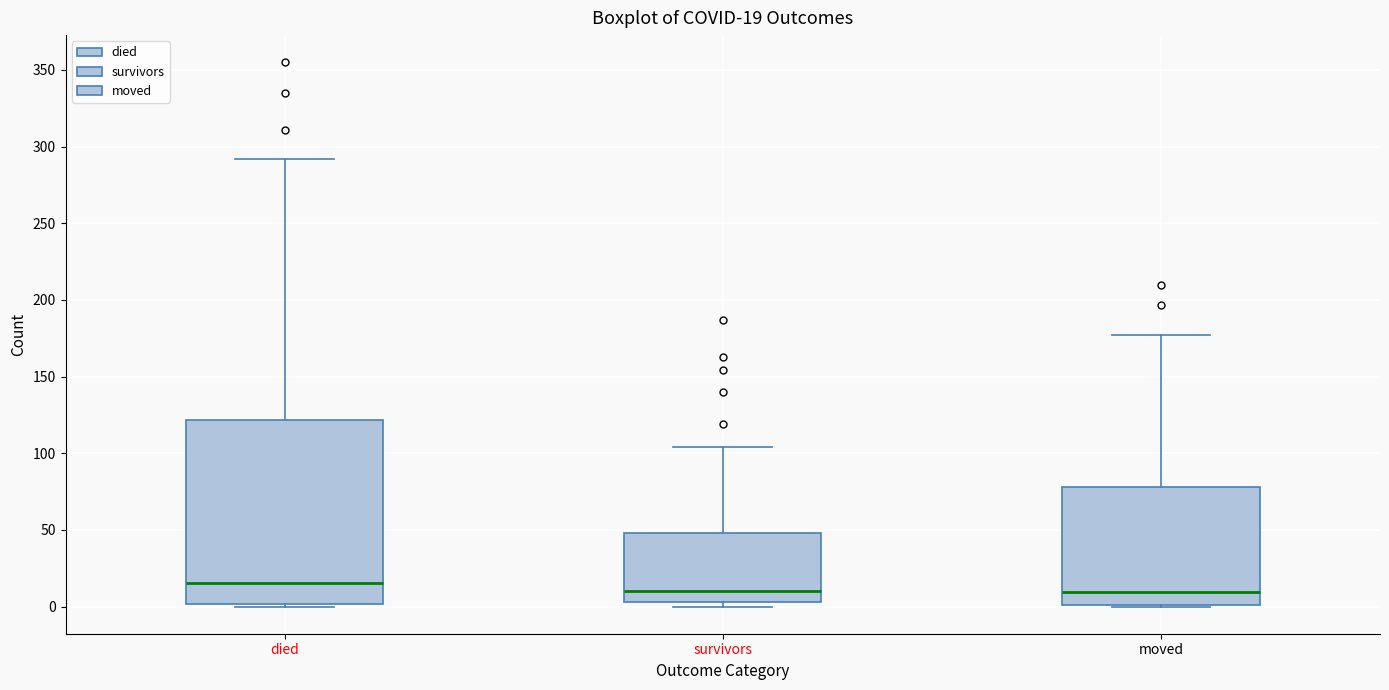

Which box is the tallest, from its lower edge to its upper edge?

died